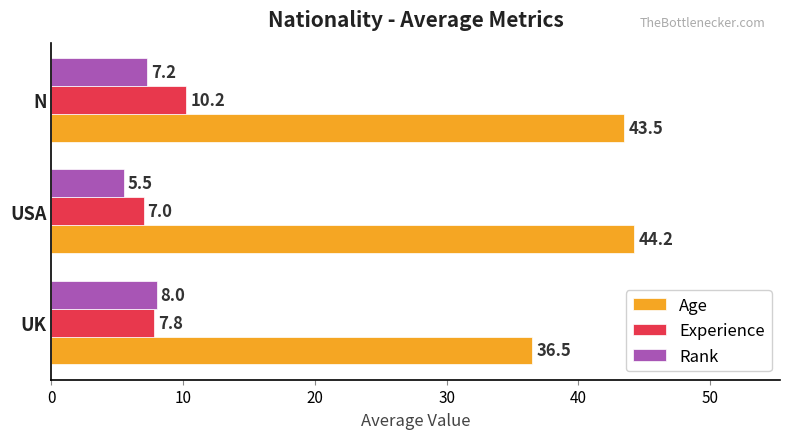

Count the Rank values in the range 5 to 8.

3